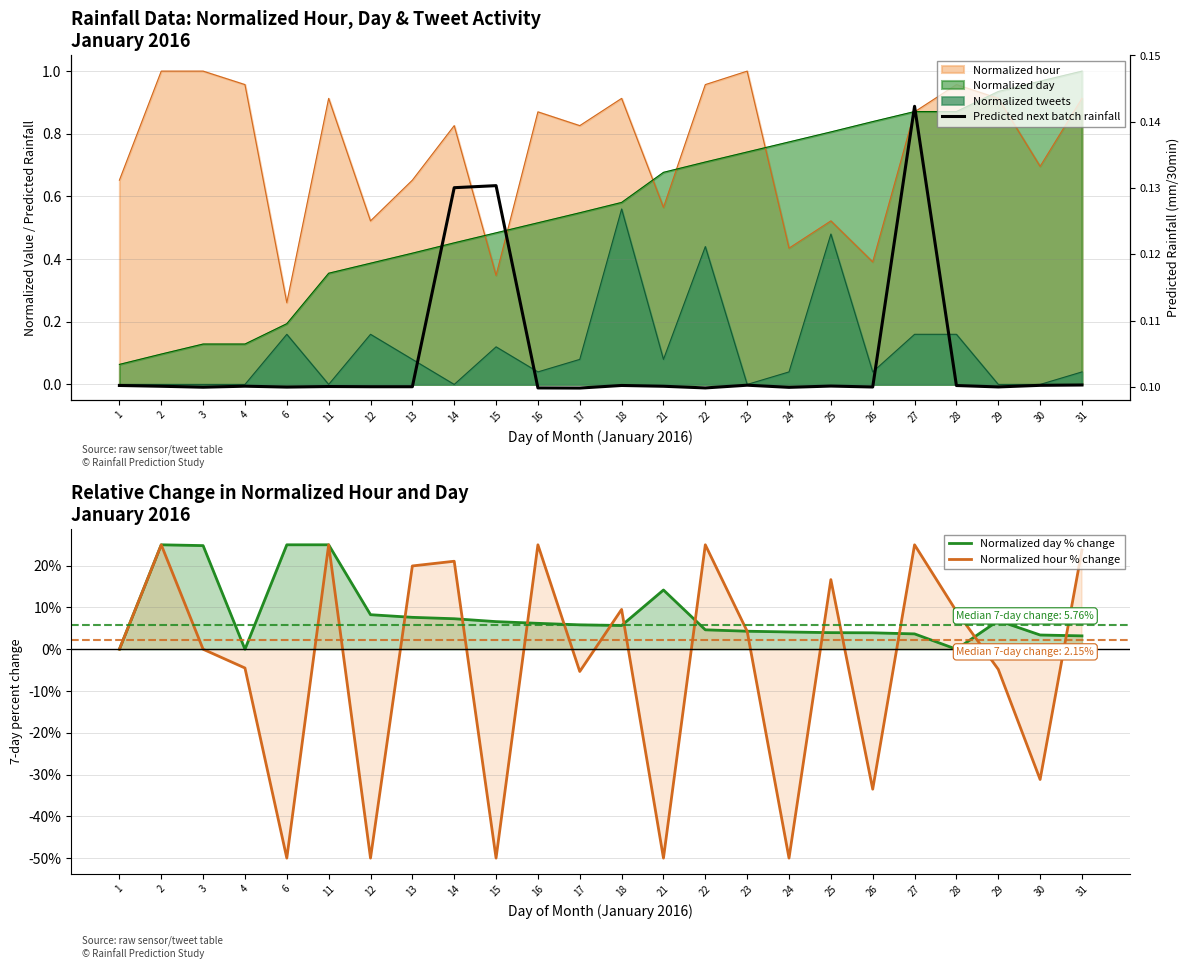

How many times do Normalized day % change and Normalized hour % change cross each other?

13